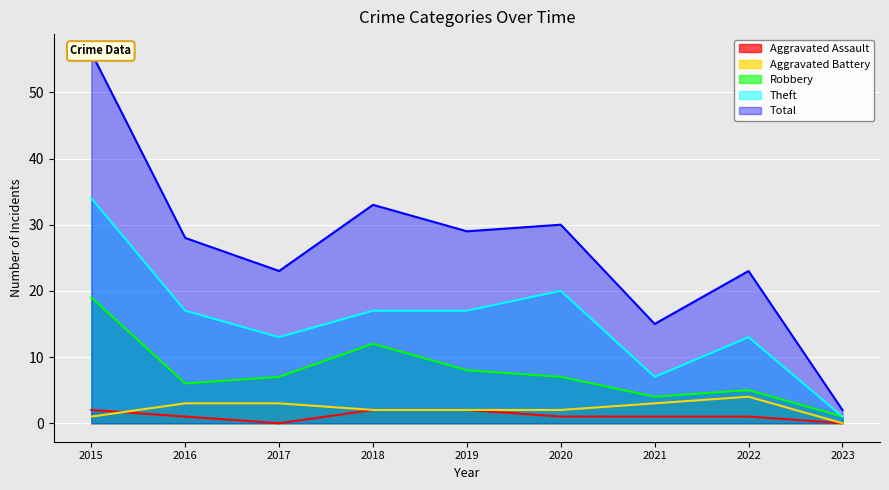

What is the sum of the Theft values at 2016 and 2020?

37